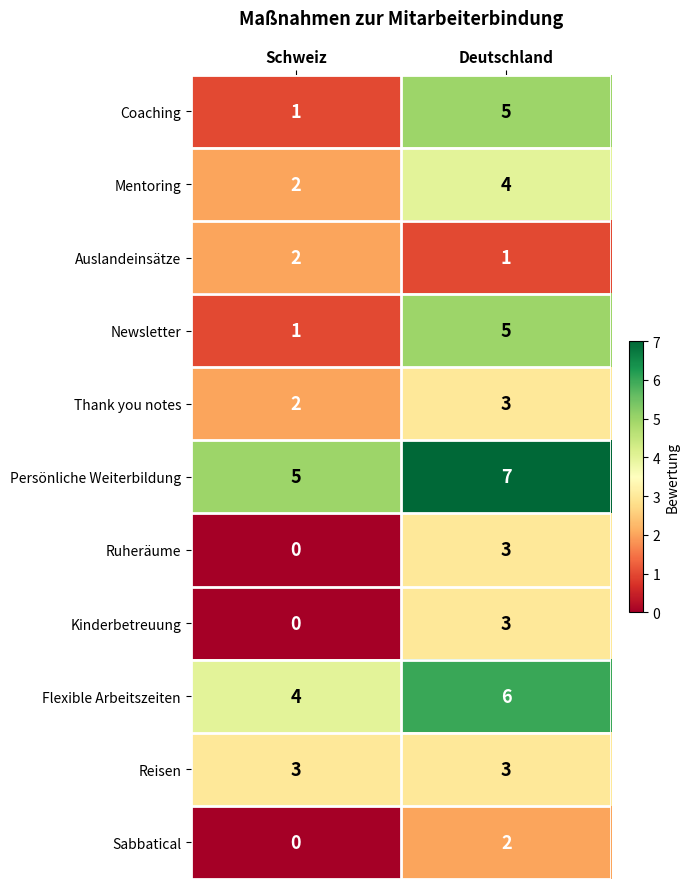

Reading left to right, transcribe all the data shown in this chart.

Coaching: 1	5
Mentoring: 2	4
Auslandeinsätze: 2	1
Newsletter: 1	5
Thank you notes: 2	3
Persönliche Weiterbildung: 5	7
Ruheräume: 0	3
Kinderbetreuung: 0	3
Flexible Arbeitszeiten: 4	6
Reisen: 3	3
Sabbatical: 0	2